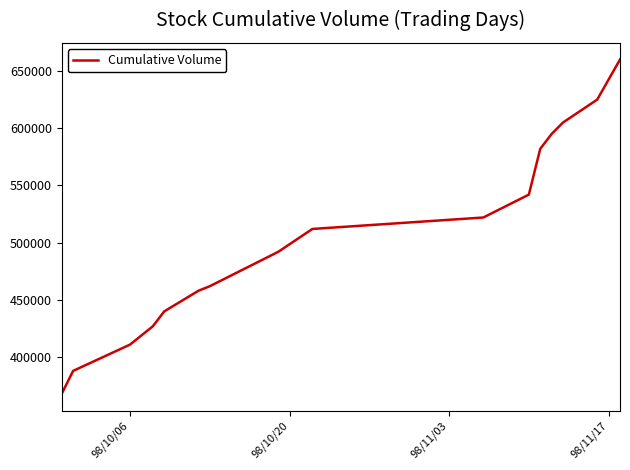

What is the minimum value shown in the chart?

368000